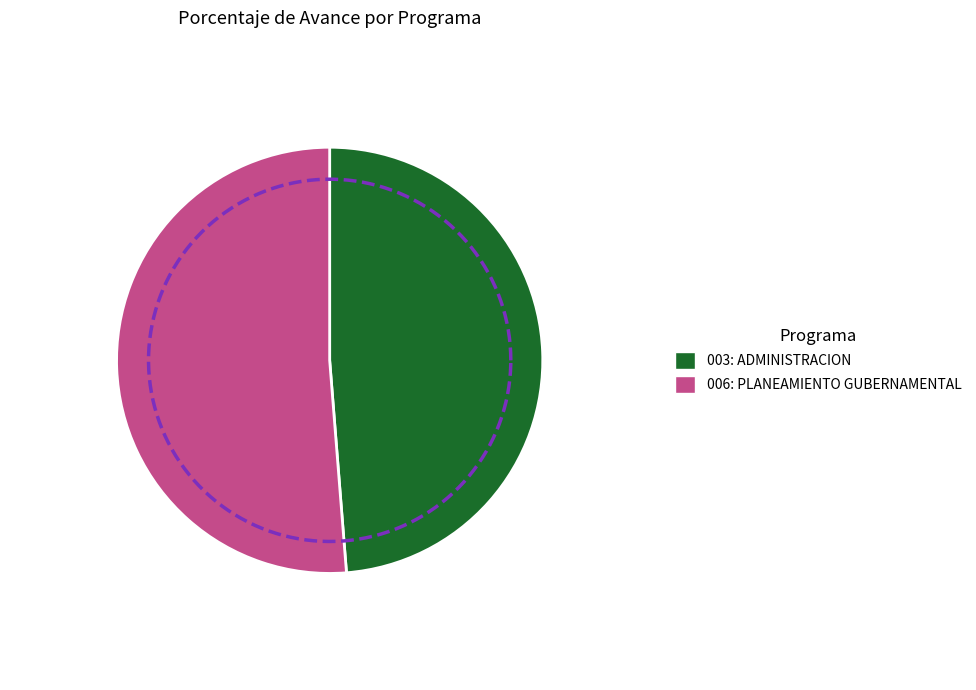

Count the number of slices in the pie.

2